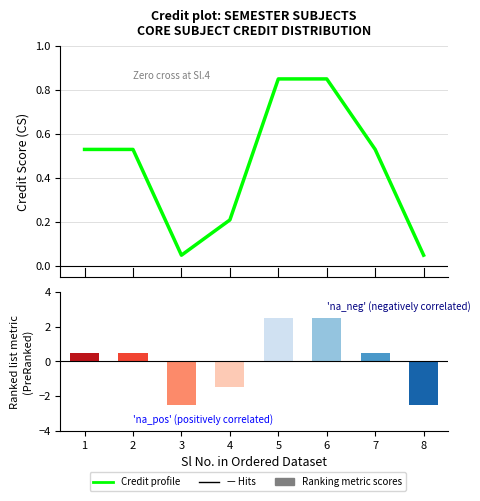

What is the difference between the maximum and minimum values in the Ranking metric scores series?

5.0